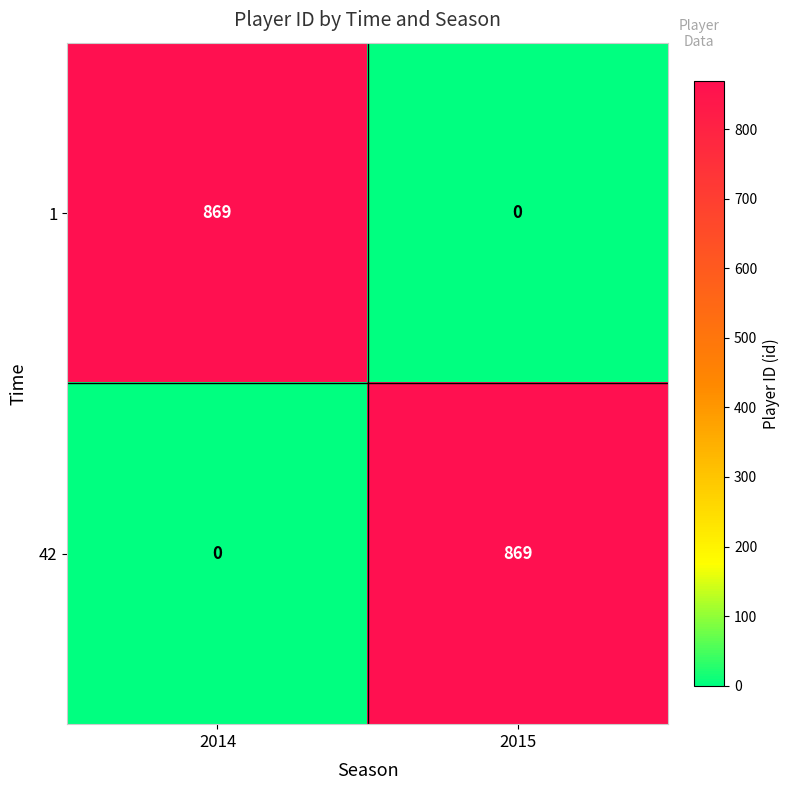

Reading left to right, extract all data points from this chart.

1: 2014=869	2015=0
42: 2014=0	2015=869